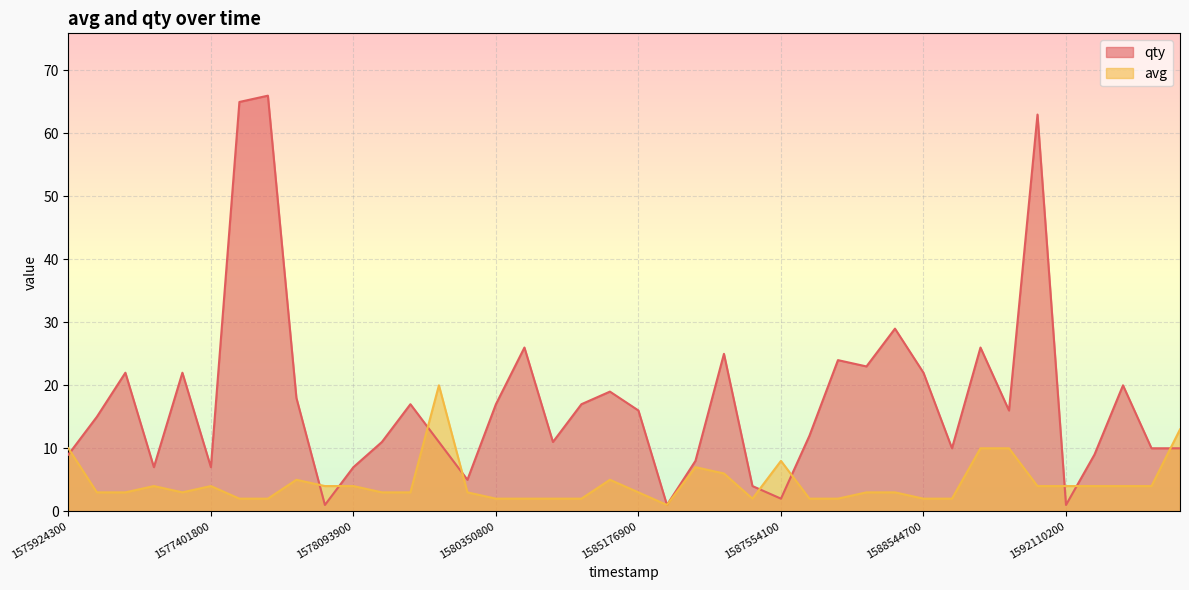

Reading left to right, extract all data points from this chart.

qty: 9	15	22	7	22	7	65	66	18	1	7	11	17	11	5	17	26	11	17	19	16	1	8	25	4	2	12	24	23	29	22	10	26	16	63	1	9	20	10	10
avg: 10	3	3	4	3	4	2	2	5	4	4	3	3	20	3	2	2	2	2	5	3	1	7	6	2	8	2	2	3	3	2	2	10	10	4	4	4	4	4	13